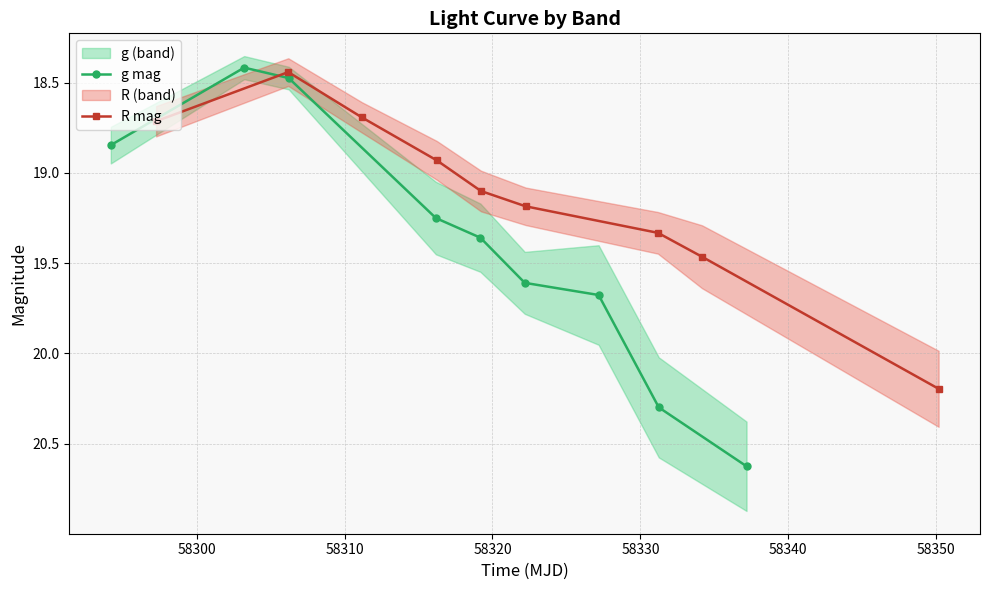

At how many categories does at least one series exceed 18?

9